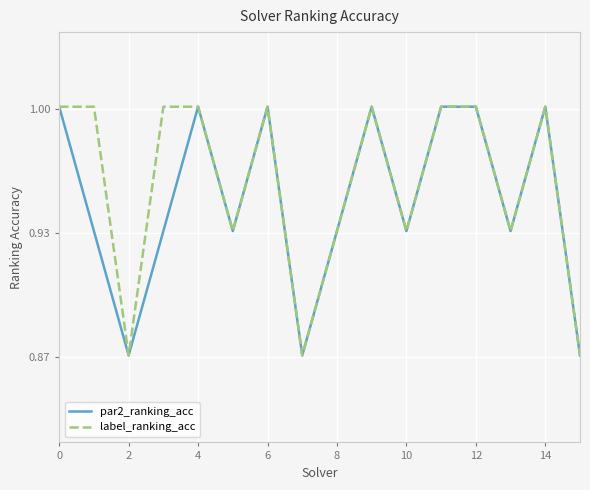

What are all the series names shown in the legend?

par2_ranking_acc, label_ranking_acc